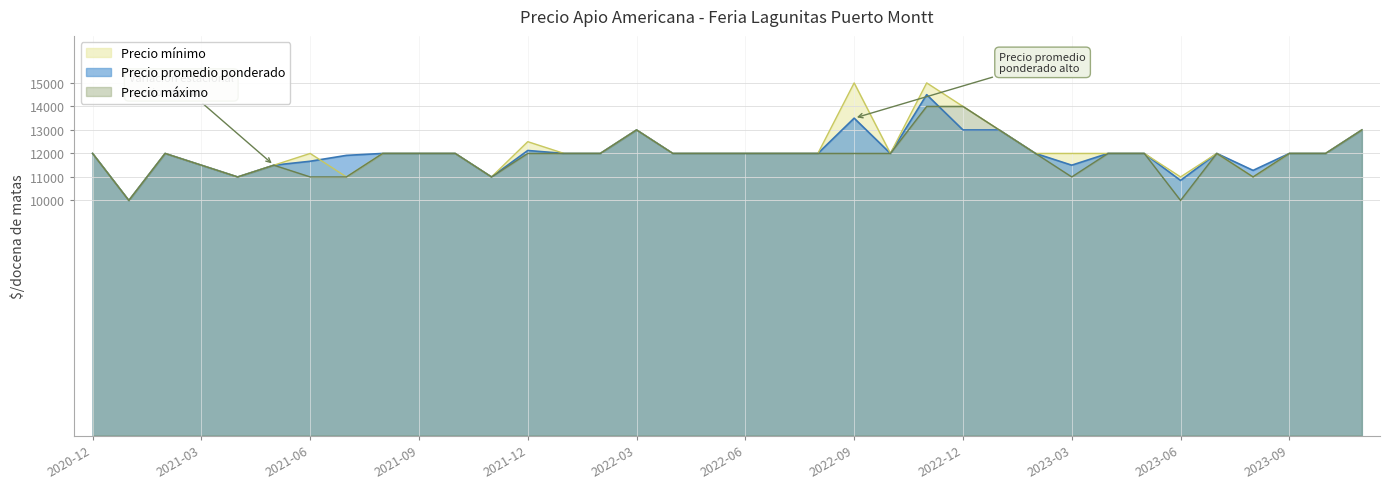

What is the value of the Precio mínimo point at the 5th from the left?

11000